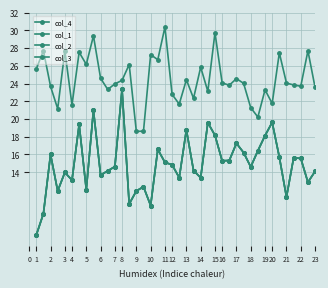

Reading left to right, extract all data points from this chart.

col_4: 25633.5	27706.0	23679.3	21152.6	27683.7	21590.1	27527.4	26161.4	29380.0	24594.5	23331.1	23965.0	24357.9	26148.0	18603.6	18634.8	27264.0	26688.1	30375.5	22777.6	21683.8	24429.3	22331.1	25844.4	23116.8	29732.7	24076.6	23808.8	24558.8	24023.1	21277.6	20224.1	23290.9	21755.3	27460.4	24049.8	23844.5	23697.2	27697.0	23558.8
col_1: 6899.0	9318.2	16008.2	11886.7	13977.3	13111.2	19383.0	12036.0	20995.8	13678.6	14156.5	14634.3	23355.2	10423.2	11886.7	12364.5	10244.0	16575.6	15112.2	14843.4	13380.0	18785.7	14186.4	13380.0	19592.1	18158.5	15291.4	15321.3	17262.5	16217.2	14604.5	16426.3	18128.7	19622.0	15709.5	11199.8	15619.9	15560.2	12872.2	14096.8
col_2: 6899.0	9318.2	16008.2	11886.7	13977.3	13111.2	19383.0	12036.0	20995.8	13678.6	14156.5	14634.3	23355.2	10423.2	11886.7	12364.5	10244.0	16575.6	15112.2	14843.4	13380.0	18785.7	14186.4	13380.0	19592.1	18158.5	15291.4	15321.3	17262.5	16217.2	14604.5	16426.3	18128.7	19622.0	15709.5	11199.8	15619.9	15560.2	12872.2	14096.8
col_3: 6899.0	9318.2	16008.2	11886.7	13977.3	13111.2	19383.0	12036.0	20995.8	13678.6	14156.5	14634.3	23355.2	10423.2	11886.7	12364.5	10244.0	16575.6	15112.2	14843.4	13380.0	18785.7	14186.4	13380.0	19592.1	18158.5	15291.4	15321.3	17262.5	16217.2	14604.5	16426.3	18128.7	19622.0	15709.5	11199.8	15619.9	15560.2	12872.2	14096.8